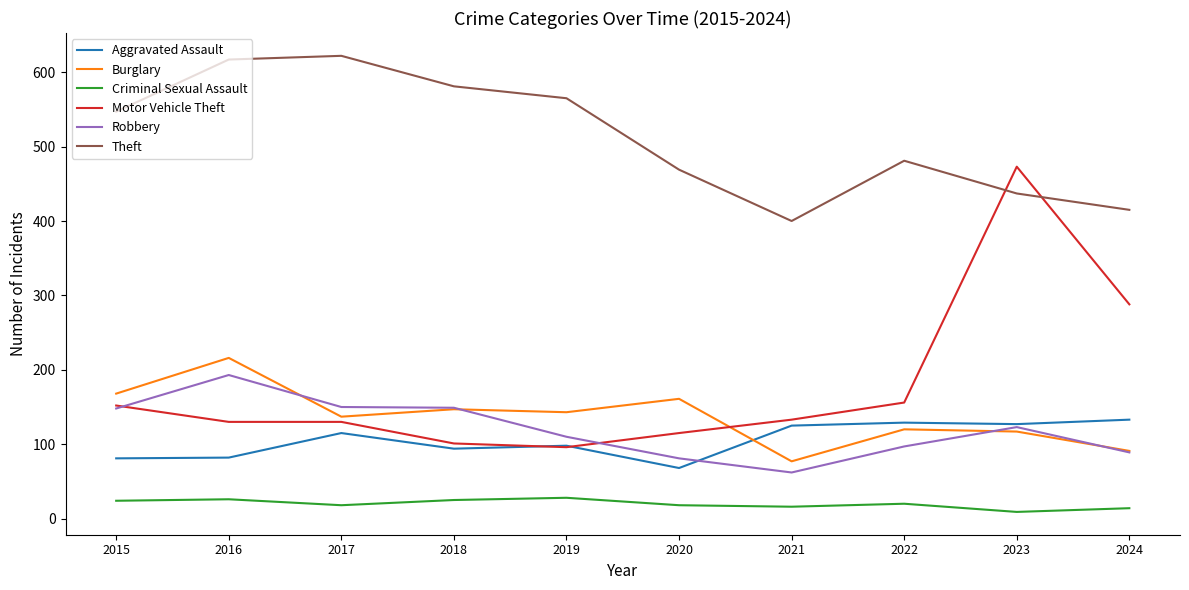

Which series has the largest range (max minus min)?

Motor Vehicle Theft